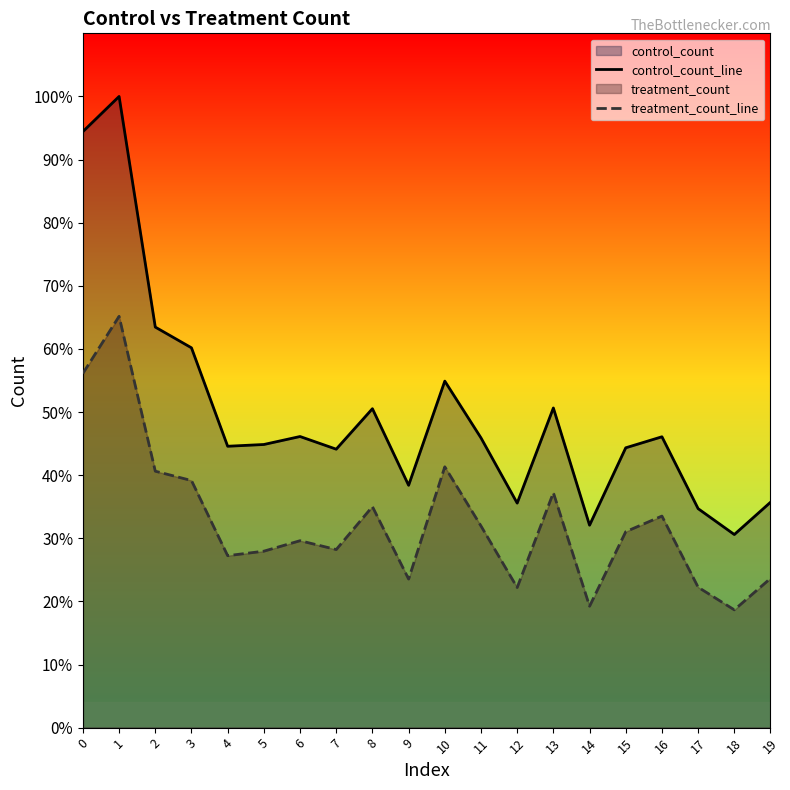

How many interior local peaks does the control_count_line series have?

6